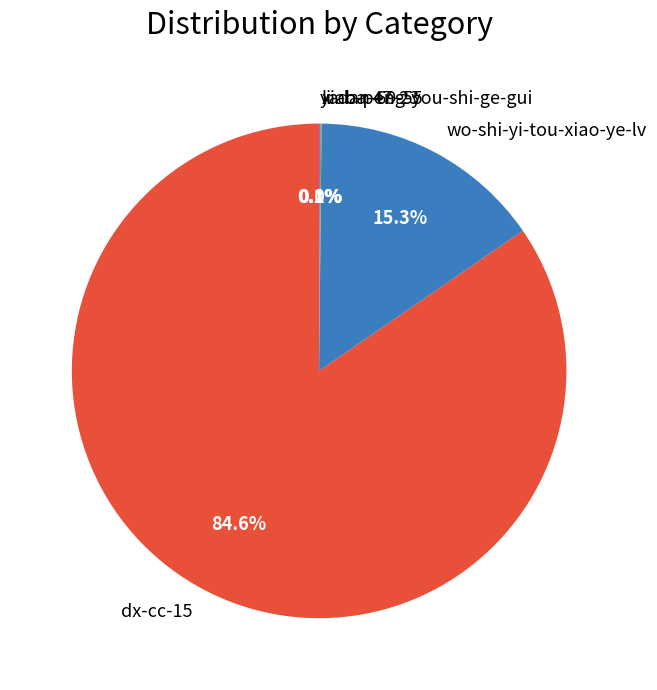

What percentage do wo-shi-yi-tou-xiao-ye-lv and dx-cc-15 together represent?

99.8%